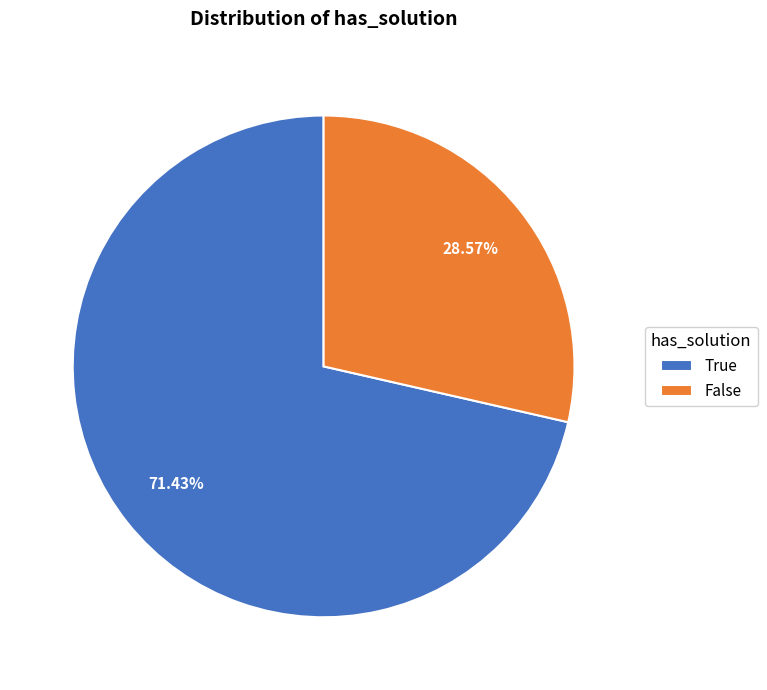

To the nearest percent, what is the combined percentage of True and False?

100%